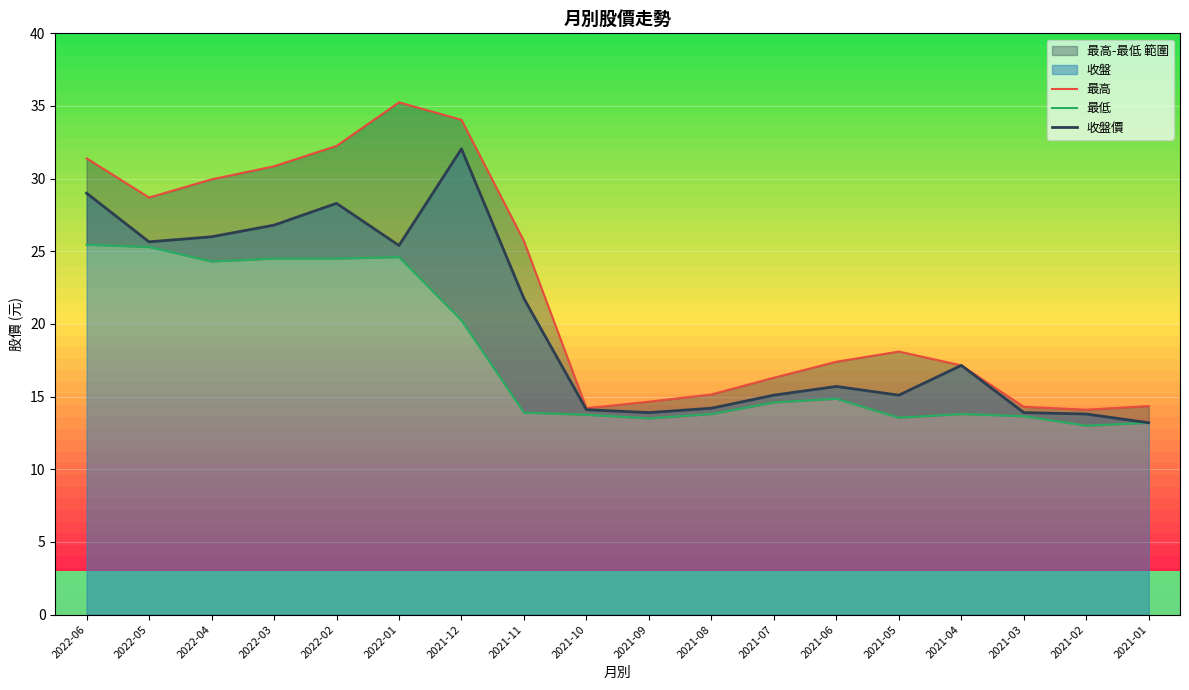

Reading right to left, extract all data points from this chart.

收盤: 2021-01=13.2	2021-02=13.8	2021-03=13.9	2021-04=17.1	2021-05=15.1	2021-06=15.7	2021-07=15.1	2021-08=14.2	2021-09=13.9	2021-10=14.1	2021-11=21.8	2021-12=32.0	2022-01=25.4	2022-02=28.3	2022-03=26.8	2022-04=26.0	2022-05=25.6	2022-06=29.0
最高: 2021-01=14.3	2021-02=14.1	2021-03=14.3	2021-04=17.1	2021-05=18.1	2021-06=17.4	2021-07=16.3	2021-08=15.2	2021-09=14.7	2021-10=14.2	2021-11=25.7	2021-12=34.0	2022-01=35.2	2022-02=32.2	2022-03=30.9	2022-04=29.9	2022-05=28.7	2022-06=31.4
最低: 2021-01=13.2	2021-02=13.0	2021-03=13.7	2021-04=13.8	2021-05=13.6	2021-06=14.8	2021-07=14.6	2021-08=13.8	2021-09=13.5	2021-10=13.8	2021-11=13.9	2021-12=20.2	2022-01=24.6	2022-02=24.5	2022-03=24.5	2022-04=24.3	2022-05=25.3	2022-06=25.4